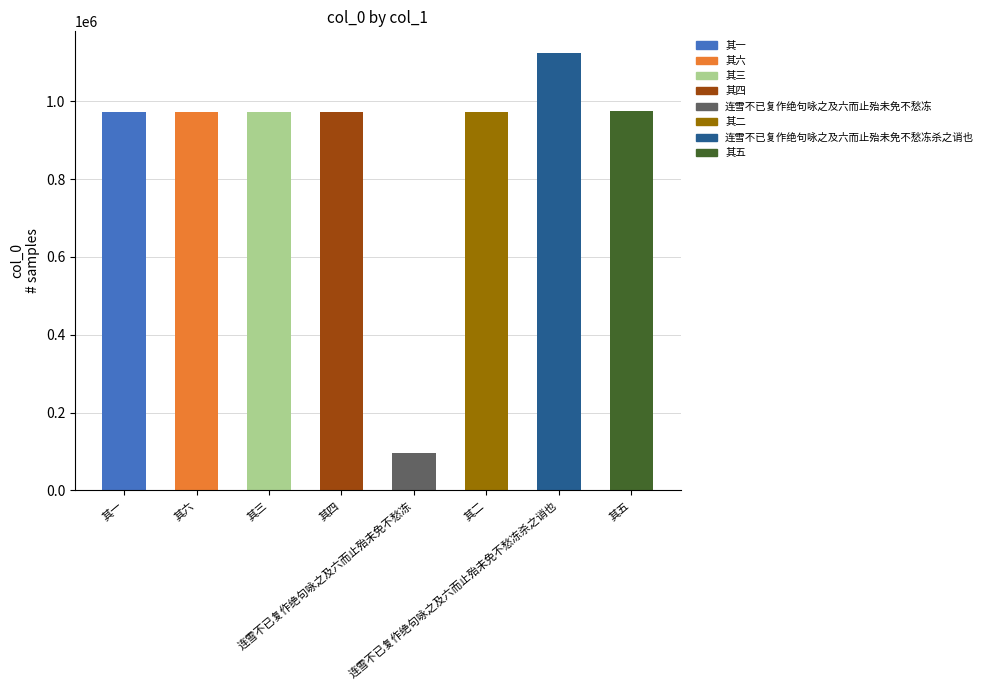

Where does the data first go above 971476?

其一